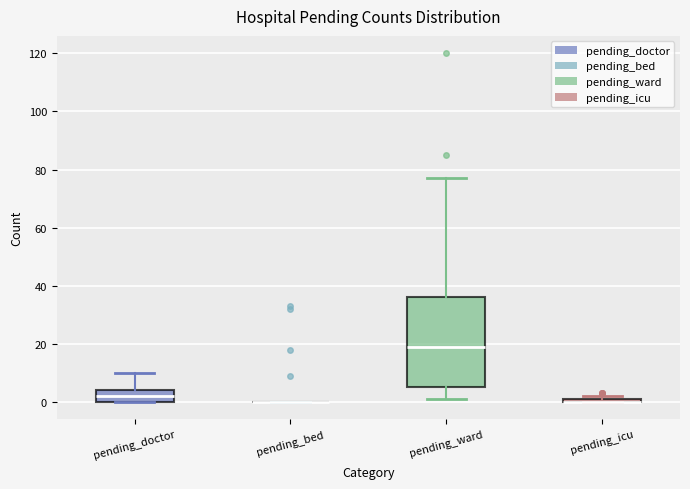

Comparing the boxes themselves (not the whiskers), which one is the tallest?

pending_ward